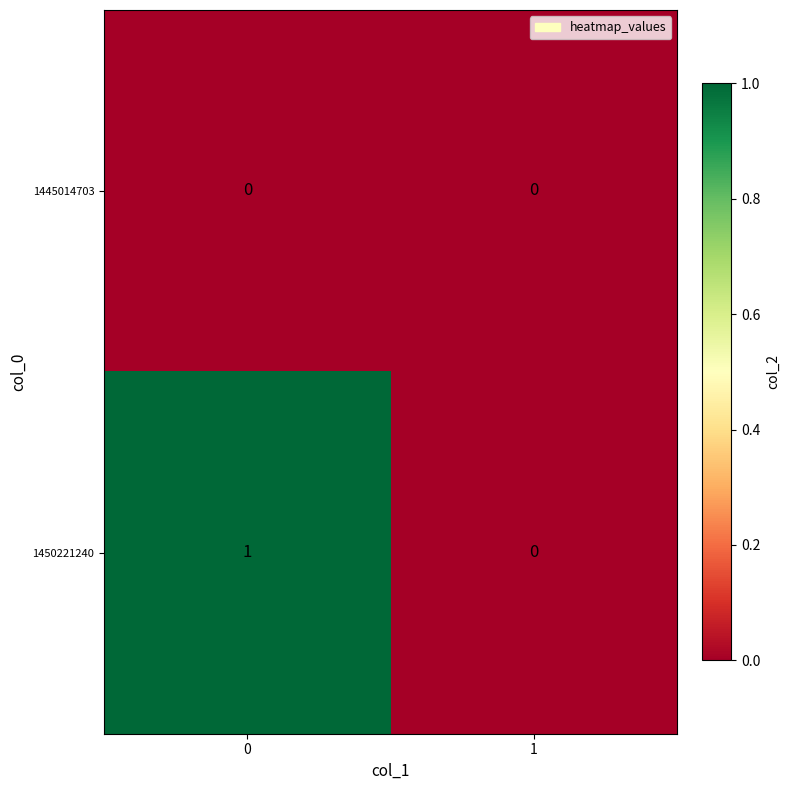

Which series has the largest range (max minus min)?

1450221240